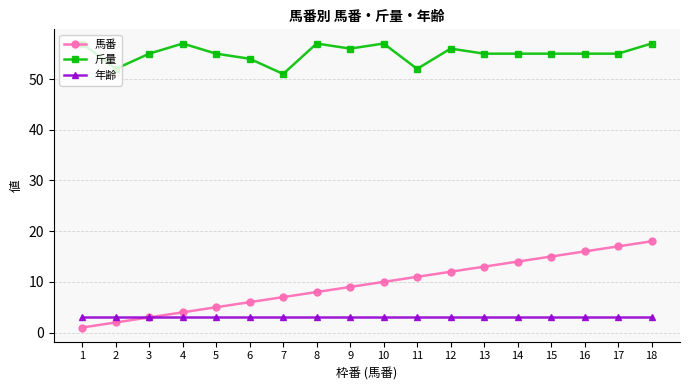

At which category does 斤量 reach its first local valley?

2